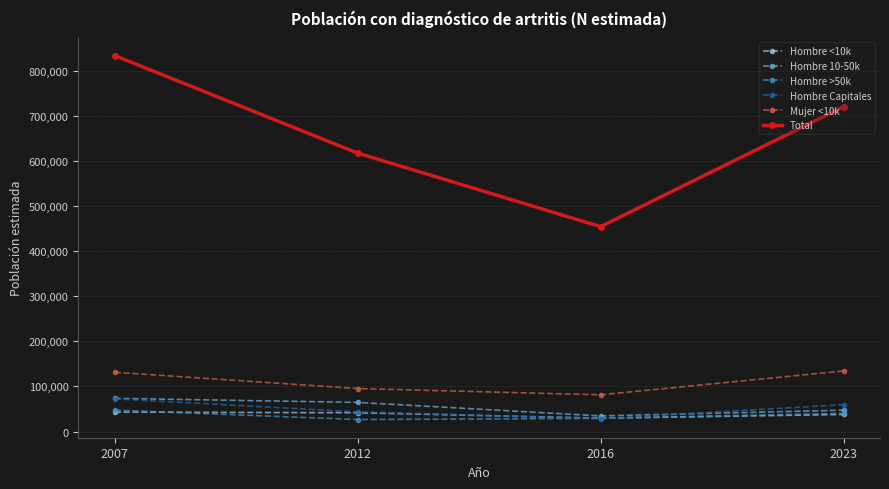

What is the value of the Hombre <10k point at the 4th from the left?

37798